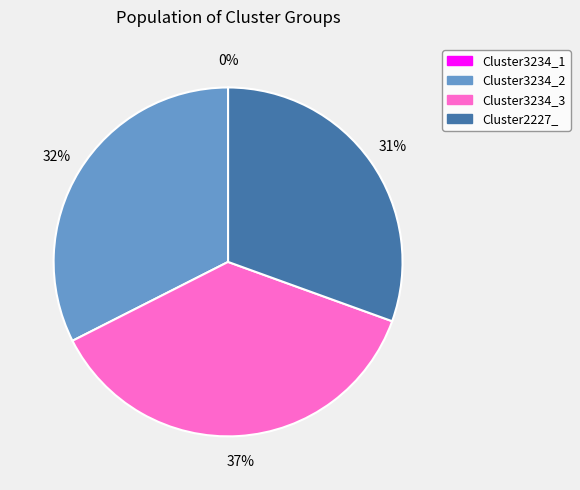

How many segments does this pie chart have?

4